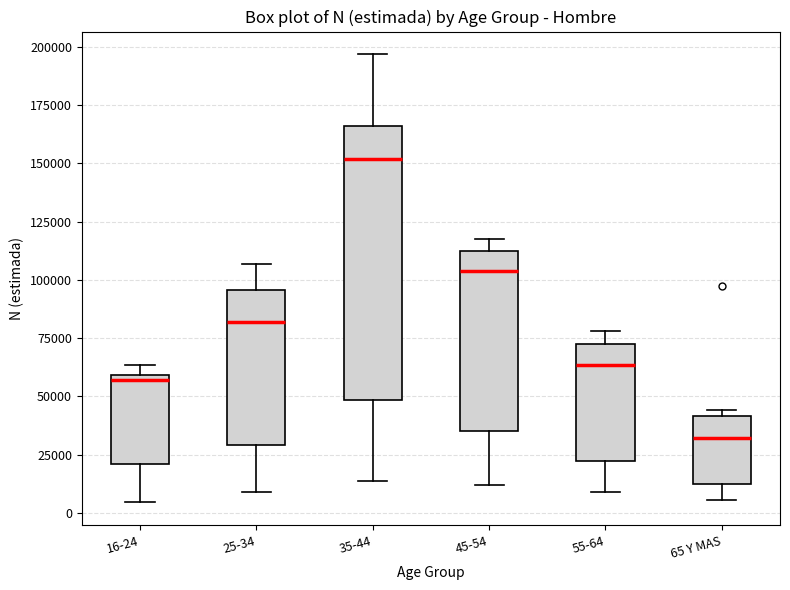

Reading left to right, read every box against the y-axis: the position of its median line, the range the box covers, and the ends of its whiskers. The values are not printed on the chart, so give them approximately, as read against the axis.

16-24: median 55000, box 20000 to 60000, whiskers 5000 to 65000
25-34: median 80000, box 30000 to 95000, whiskers 10000 to 105000
35-44: median 150000, box 50000 to 165000, whiskers 15000 to 195000
45-54: median 105000, box 35000 to 110000, whiskers 10000 to 120000
55-64: median 65000, box 20000 to 75000, whiskers 10000 to 80000
65 Y MAS: median 30000, box 10000 to 40000, whiskers 5000 to 45000